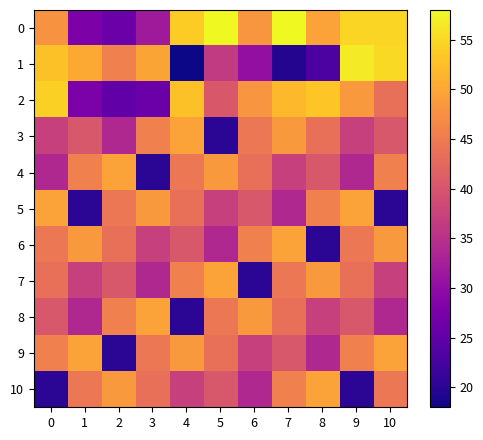

Reading right to left, what are all the values shown in this chart?

0: 10=54.7	9=54.6	8=49.4	7=57.8	6=48.3	5=58.0	4=53.9	3=31.8	2=26.2	1=28.0	0=47.7
1: 10=55.1	9=56.7	8=23.1	7=19.5	6=30.2	5=36.3	4=18.0	3=49.8	2=45.6	1=50.2	0=52.7
2: 10=43.5	9=48.5	8=53.2	7=52.1	6=48.1	5=40.5	4=52.7	3=26.3	2=25.1	1=27.7	0=54.2
3: 10=40.3	9=37.1	8=43.5	7=48.5	6=44.5	5=20.1	4=49.6	3=45.6	2=33.9	1=40.3	0=37.1
4: 10=45.6	9=33.9	8=40.3	7=37.1	6=43.5	5=48.5	4=44.5	3=20.1	2=49.6	1=45.6	0=33.9
5: 10=20.1	9=49.6	8=45.6	7=33.9	6=40.3	5=37.1	4=43.5	3=48.5	2=44.5	1=20.1	0=49.6
6: 10=48.5	9=44.5	8=20.1	7=49.6	6=45.6	5=33.9	4=40.3	3=37.1	2=43.5	1=48.5	0=44.5
7: 10=37.1	9=43.5	8=48.5	7=44.5	6=20.1	5=49.6	4=45.6	3=33.9	2=40.3	1=37.1	0=43.5
8: 10=33.9	9=40.3	8=37.1	7=43.5	6=48.5	5=44.5	4=20.1	3=49.6	2=45.6	1=33.9	0=40.3
9: 10=49.6	9=45.6	8=33.9	7=40.3	6=37.1	5=43.5	4=48.5	3=44.5	2=20.1	1=49.6	0=45.6
10: 10=44.5	9=20.1	8=49.6	7=45.6	6=33.9	5=40.3	4=37.1	3=43.5	2=48.5	1=44.5	0=20.1